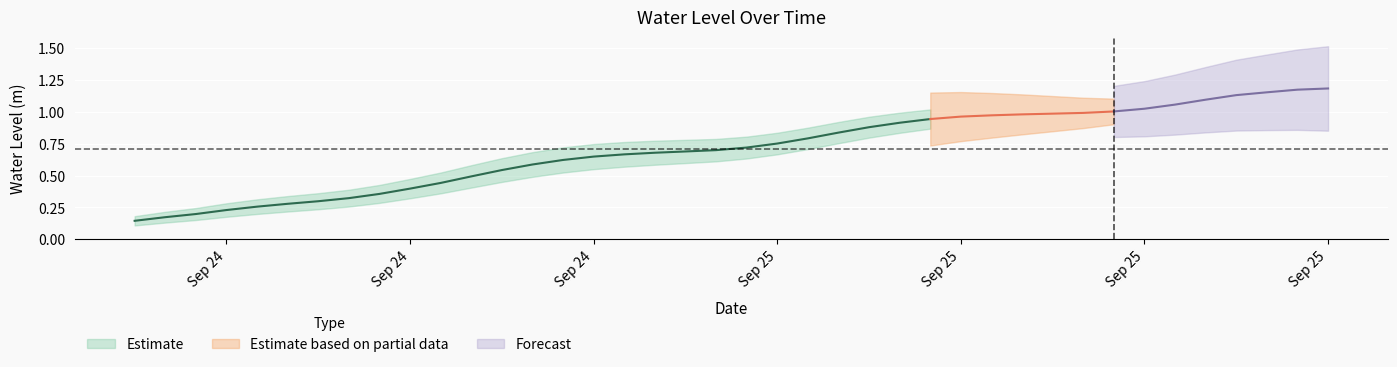

The value at 2025-09-24 13:00:00 is 0.4. True or false?

False